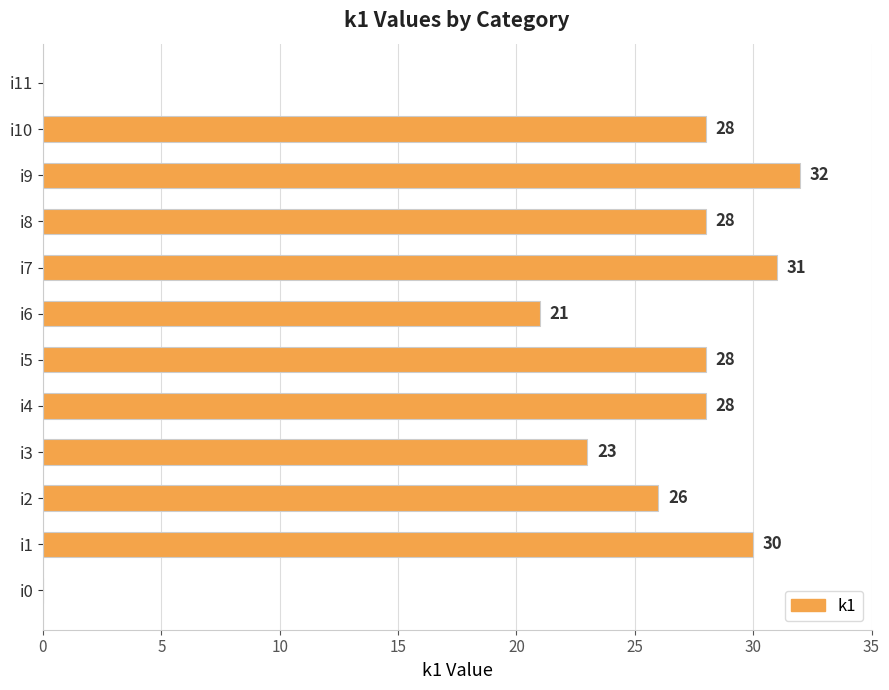

What is the change in value from i1 to i6?

-9